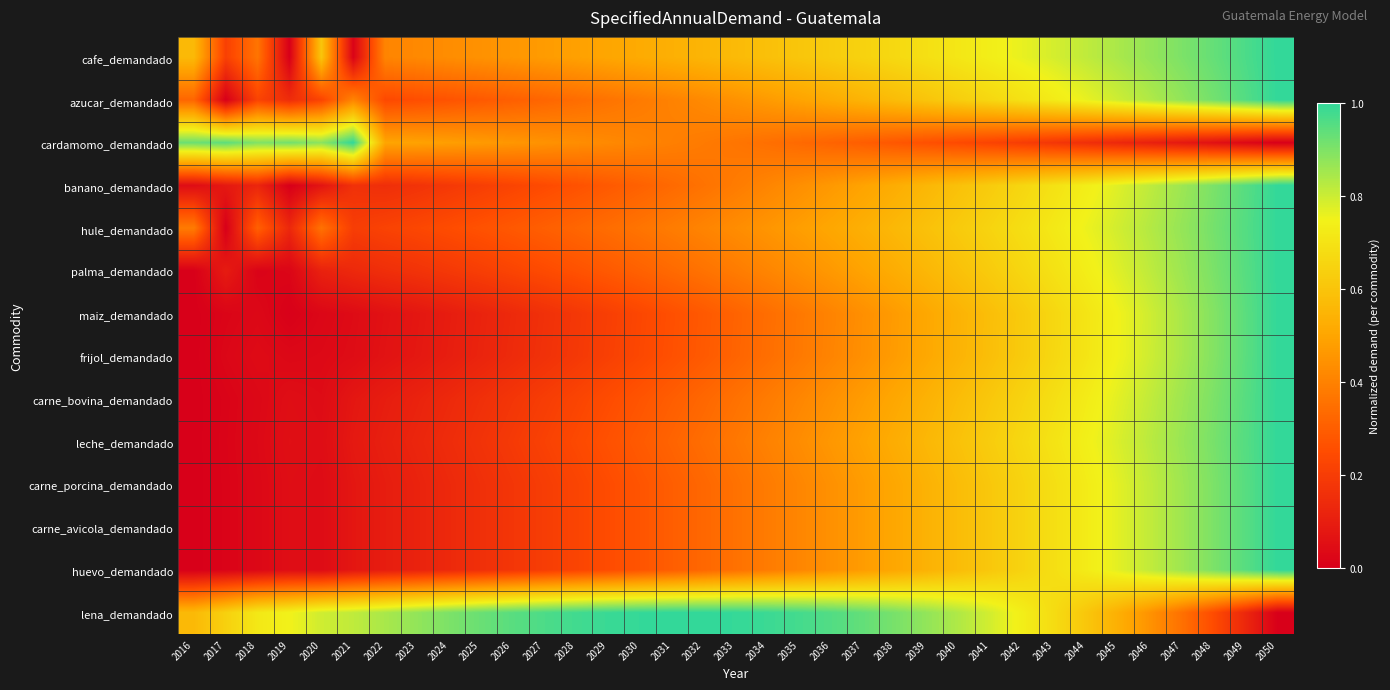

At 2019, list the series in order from smallest to largest.

cafe_demandado, banano_demandado, maiz_demandado, palma_demandado, frijol_demandado, huevo_demandado, carne_porcina_demandado, carne_bovina_demandado, carne_avicola_demandado, leche_demandado, hule_demandado, azucar_demandado, lena_demandado, cardamomo_demandado